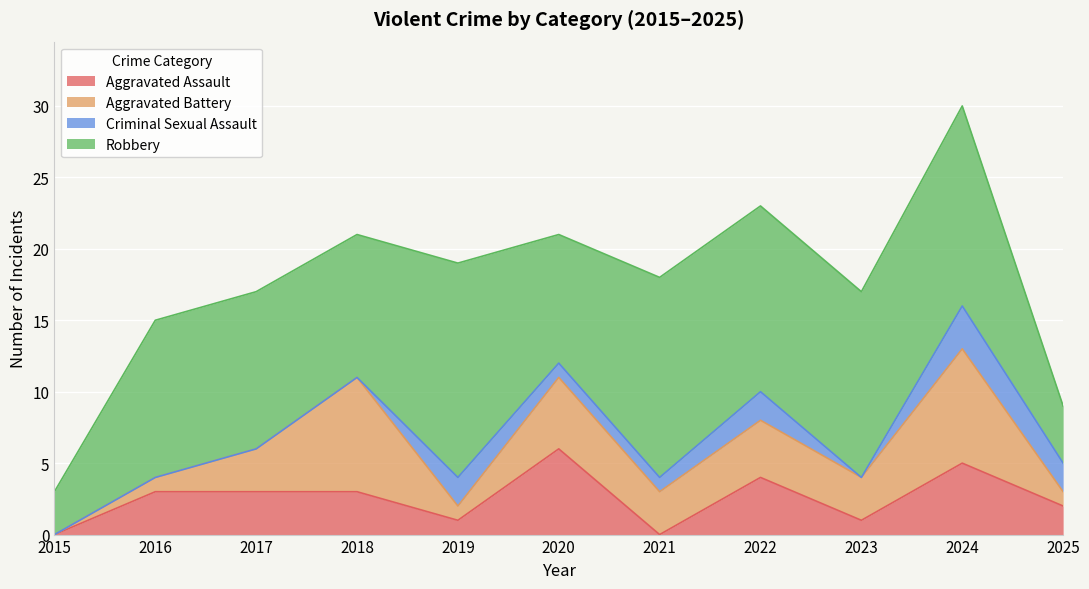

What is the difference between the second highest and second lowest values in the Criminal Sexual Assault series?

2